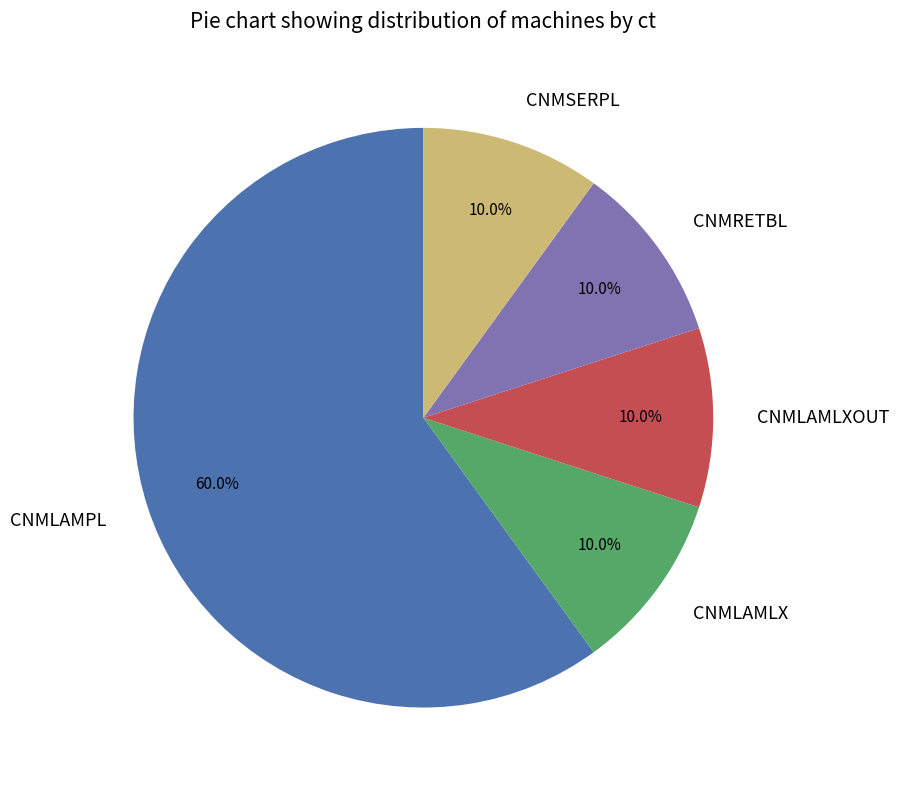

To the nearest percent, what portion does CNMLAMPL represent?

60%